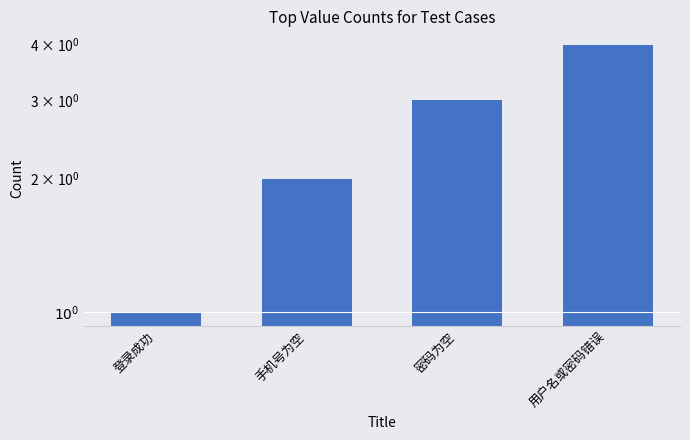

Reading left to right, list all the values displayed in this chart.

登录成功=1	手机号为空=2	密码为空=3	用户名或密码错误=4